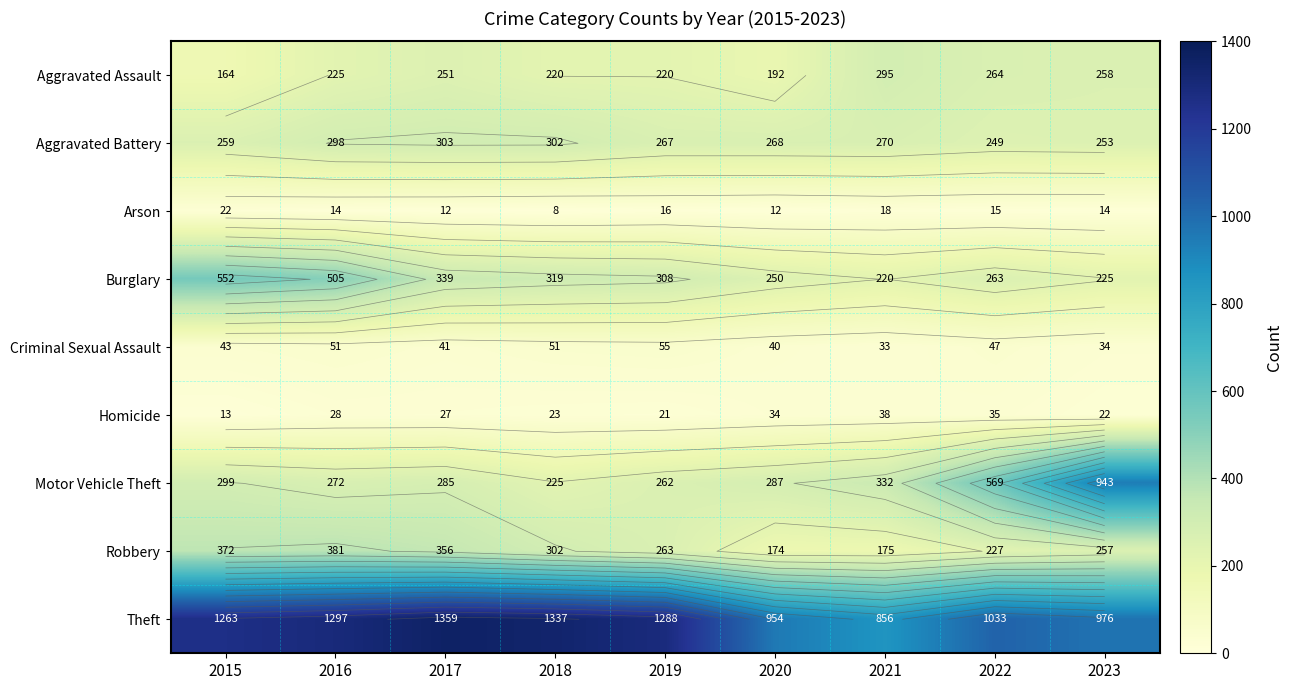

True or false: Motor Vehicle Theft has a value of 272 at 2016.

True